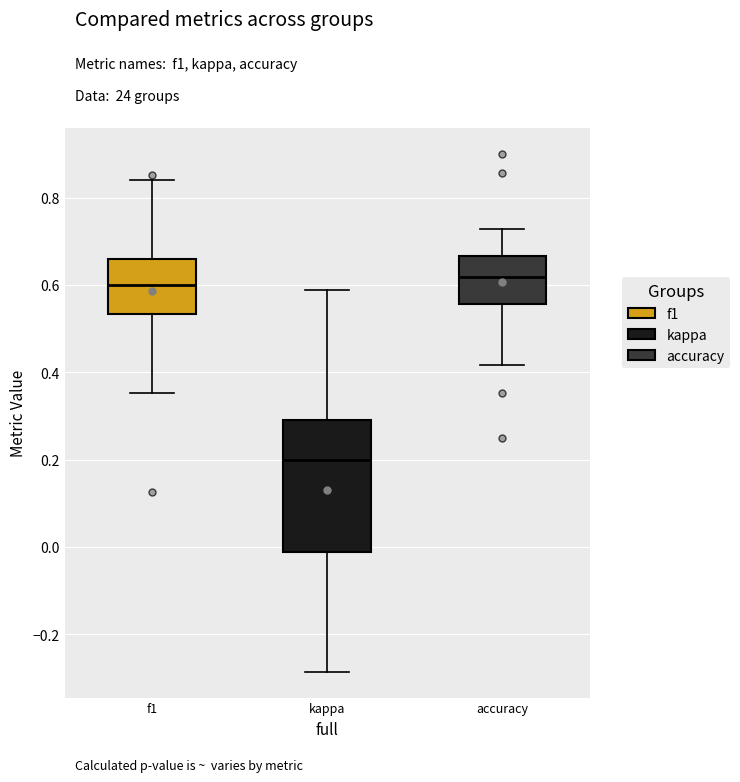

Where does the upper whisker of the box for kappa end on the y-axis? The values are not printed on the chart, so give them approximately, as read against the axis.

0.58